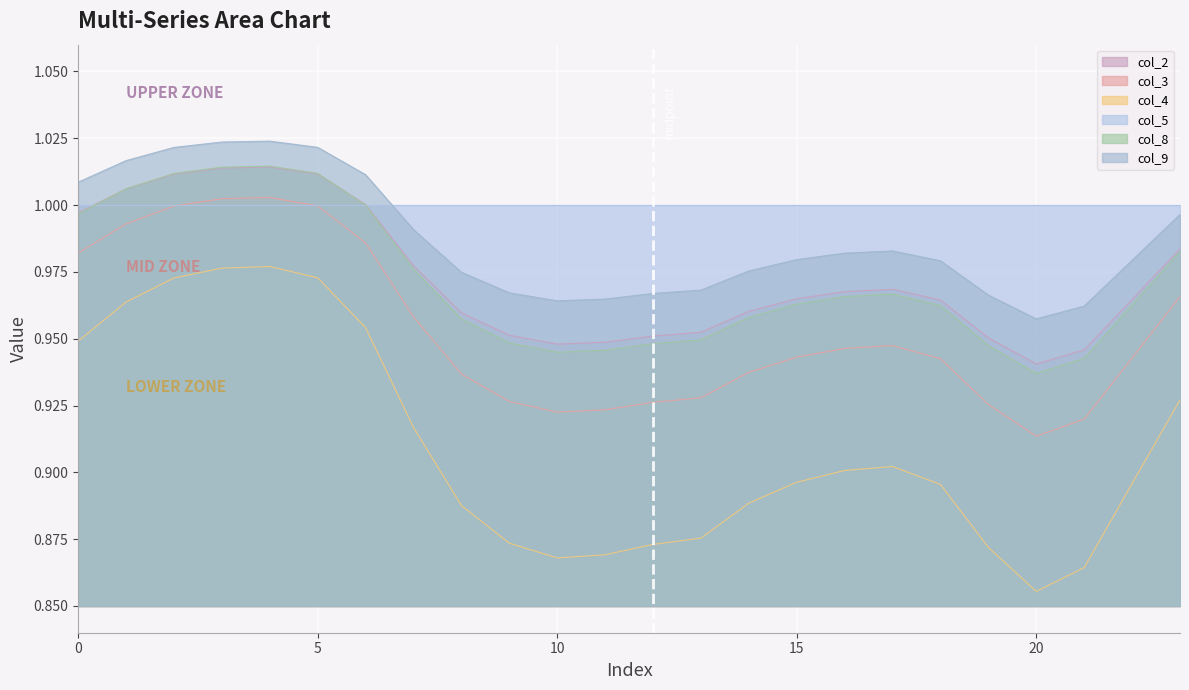

At which category is the sum across all series the highest?

4